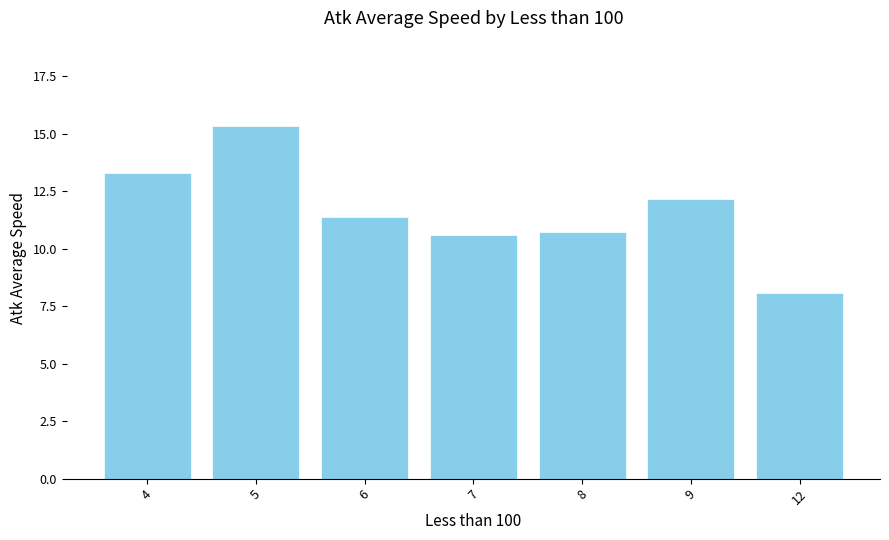

Read the value at 4.

13.3